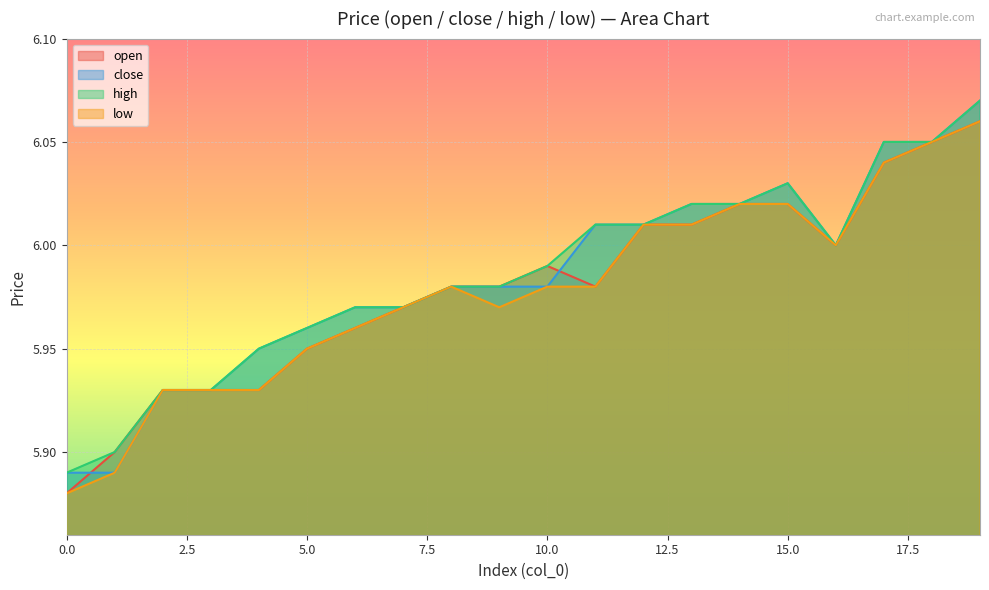

What are all the series names shown in the legend?

open, close, high, low